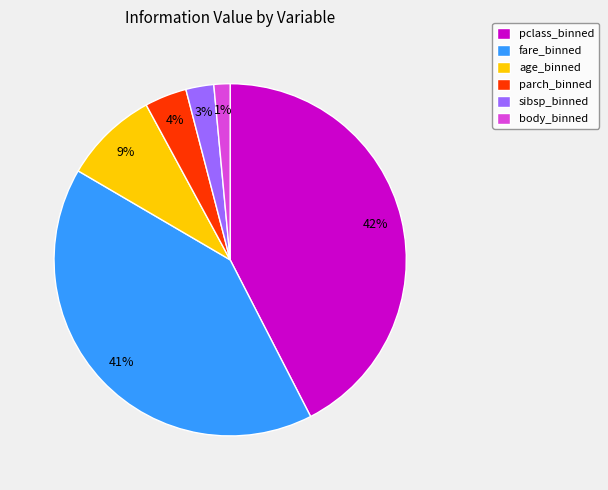

The age_binned slice represents 16% of the pie. True or false?

False